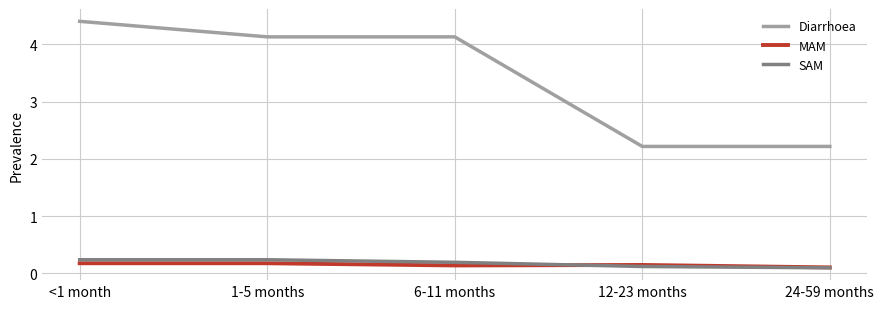

The Diarrhoea series shows 4.4 at <1 month. True or false?

True